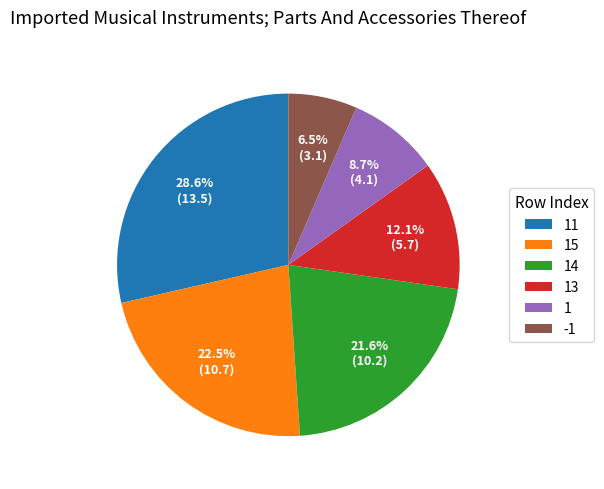

Does 1 represent more than half of the total?

No